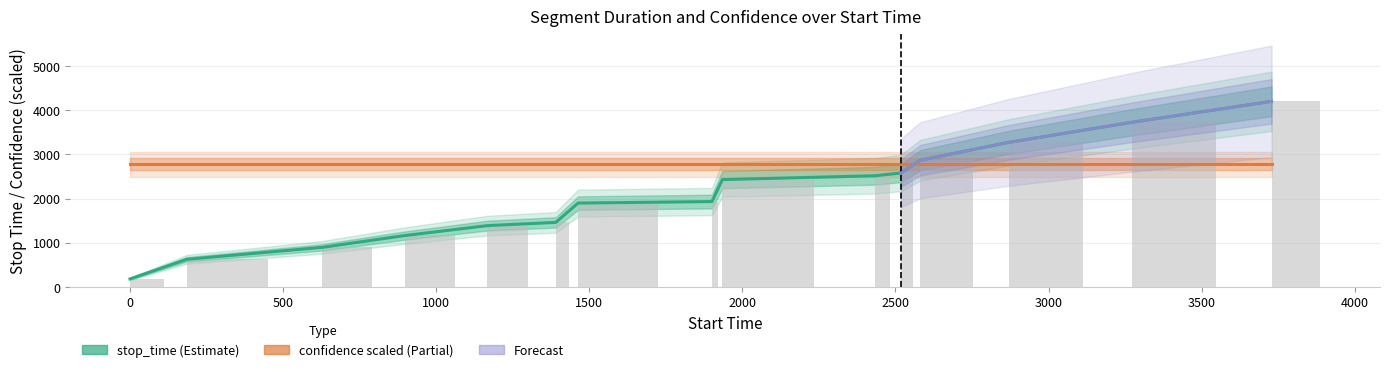

The chart shows a value of 899 at 629. True or false?

True